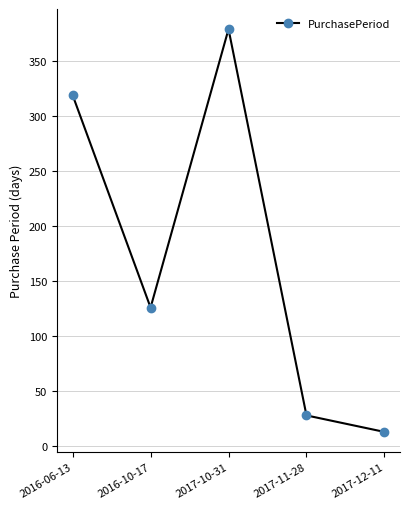

How many points are higher than both their immediate neighbors (excluding endpoints)?

1